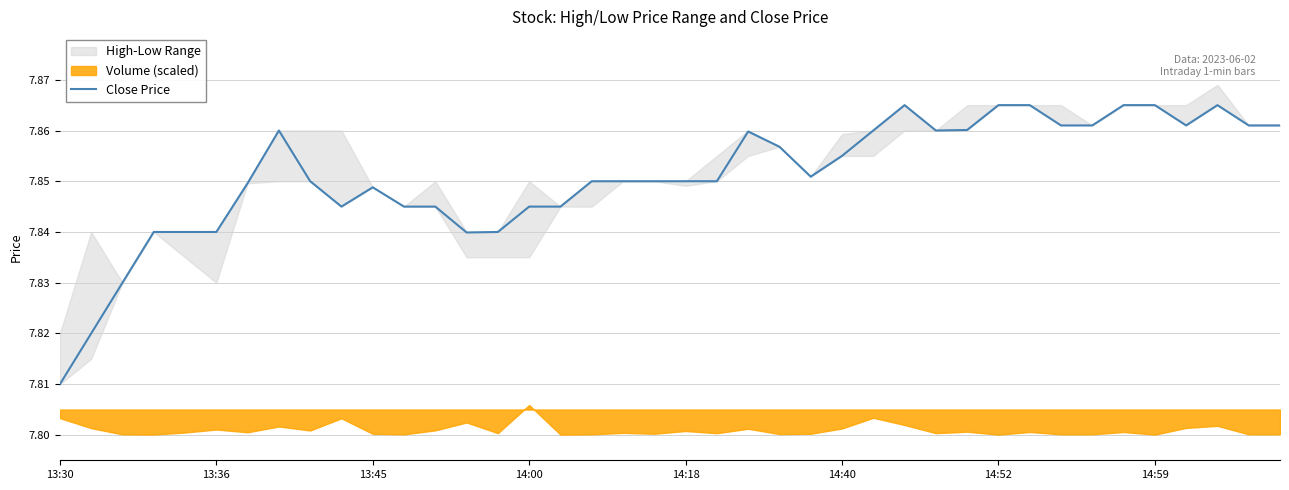

What is the value of the 32nd point from the left?

7.9